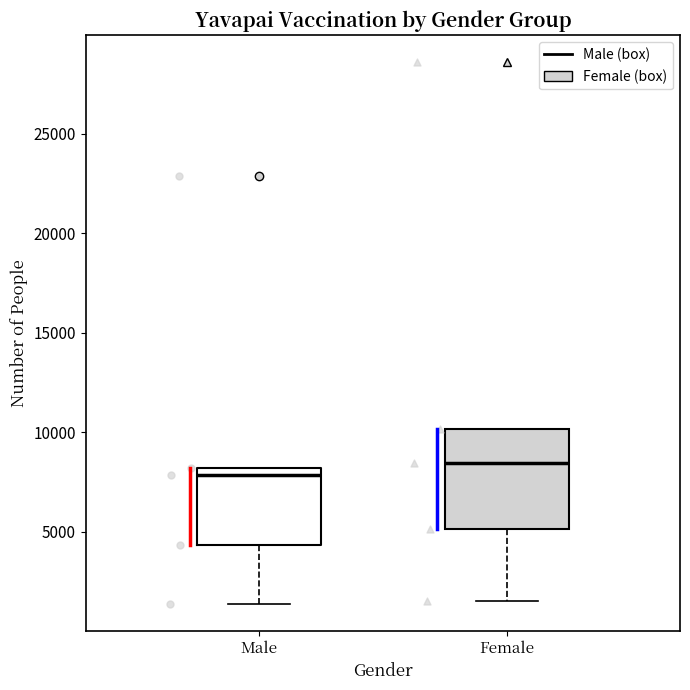

Which box is the tallest, from its lower edge to its upper edge?

Female